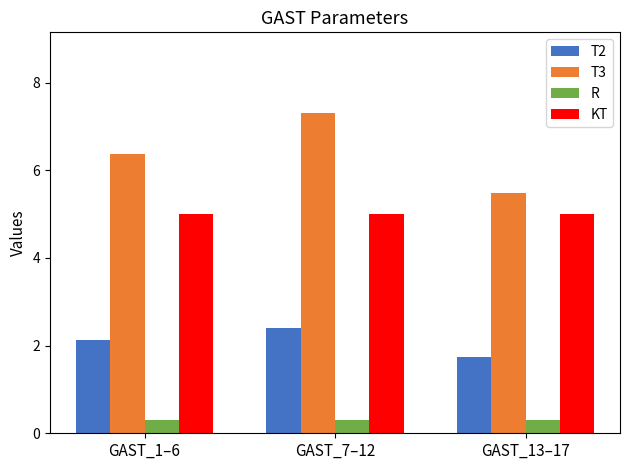

What is the smallest value displayed?

0.3